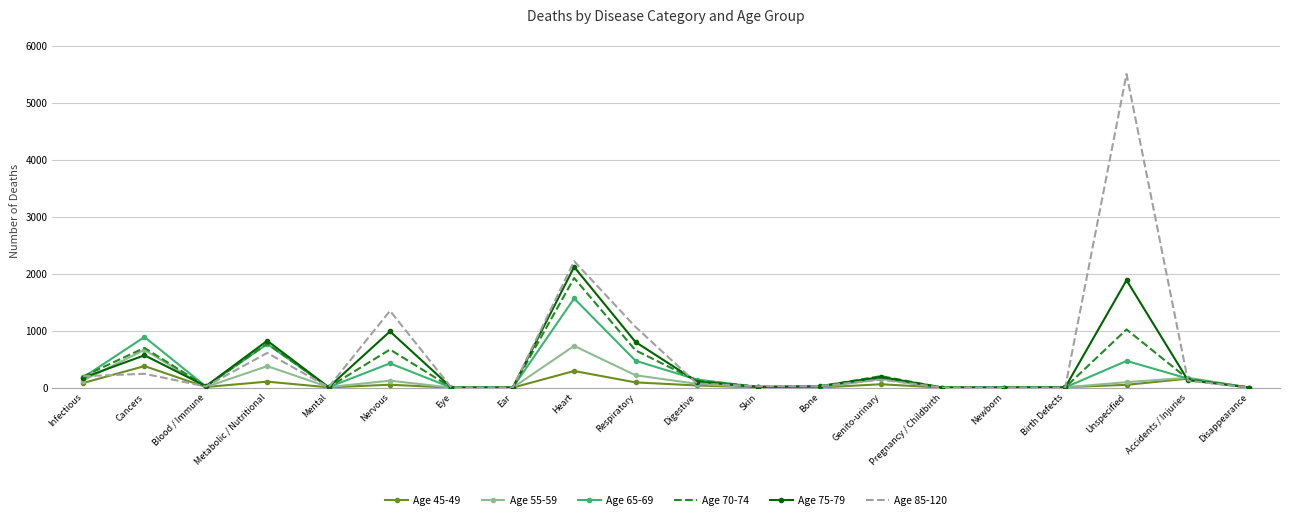

Rank the series by their maximum value, from lowest to highest.

Age 45-49, Age 55-59, Age 65-69, Age 70-74, Age 75-79, Age 85-120